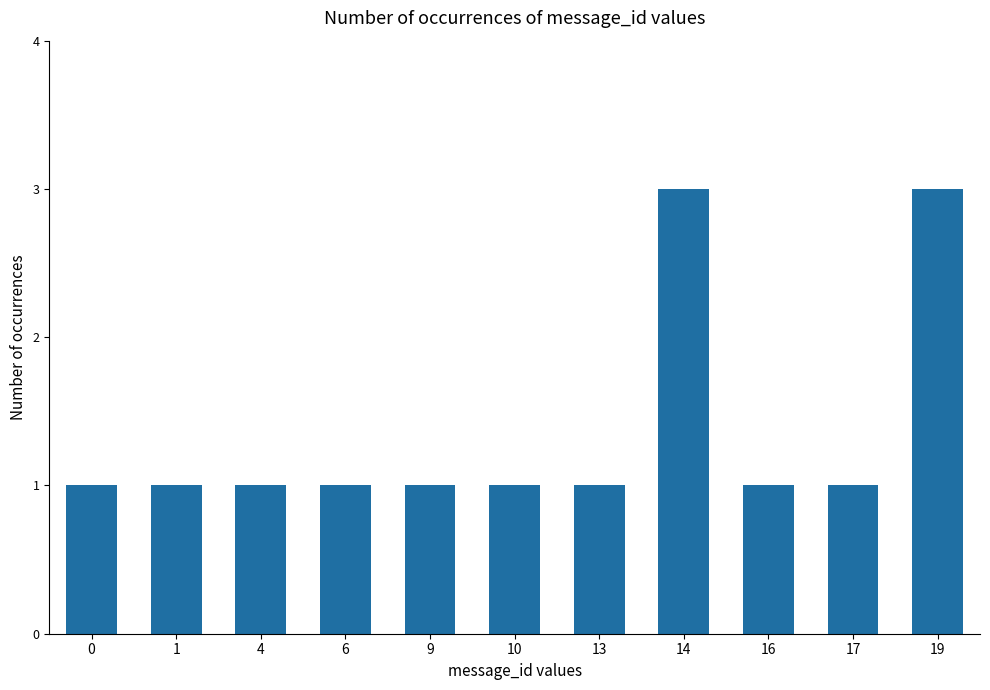

The value at 16 is 2. True or false?

False